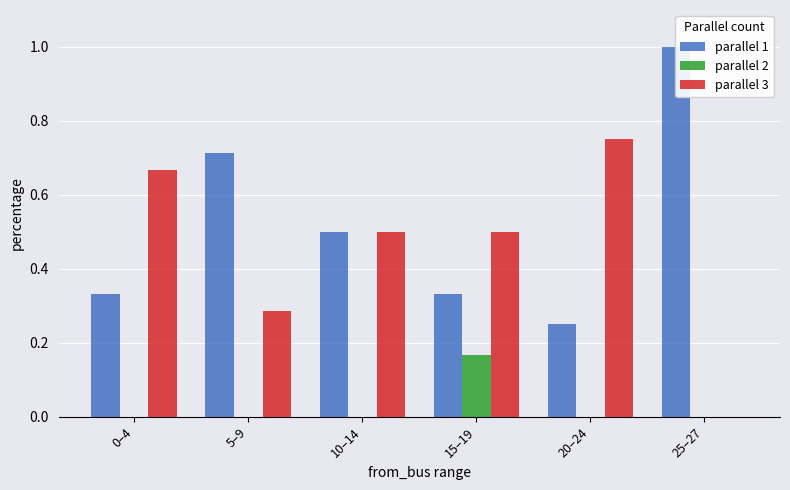

How many data points does each series have?

6